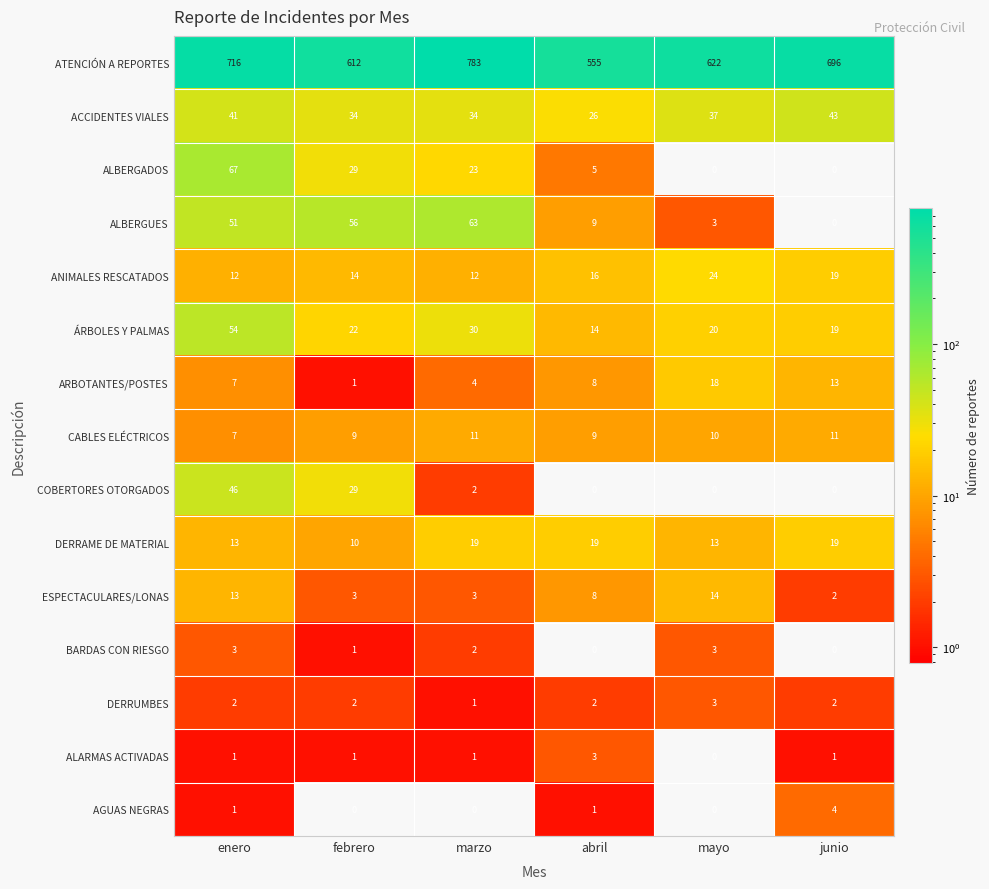

At which label does ATENCIÓN A REPORTES reach its peak?

marzo